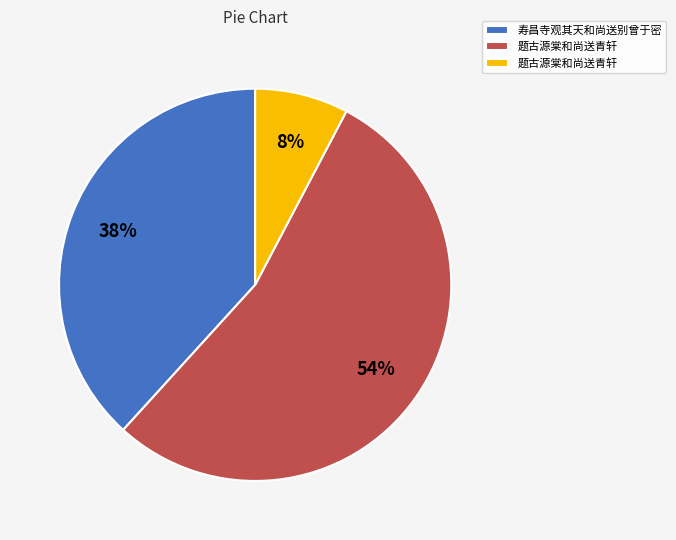

To the nearest percent, what is the average slice percentage?

33%